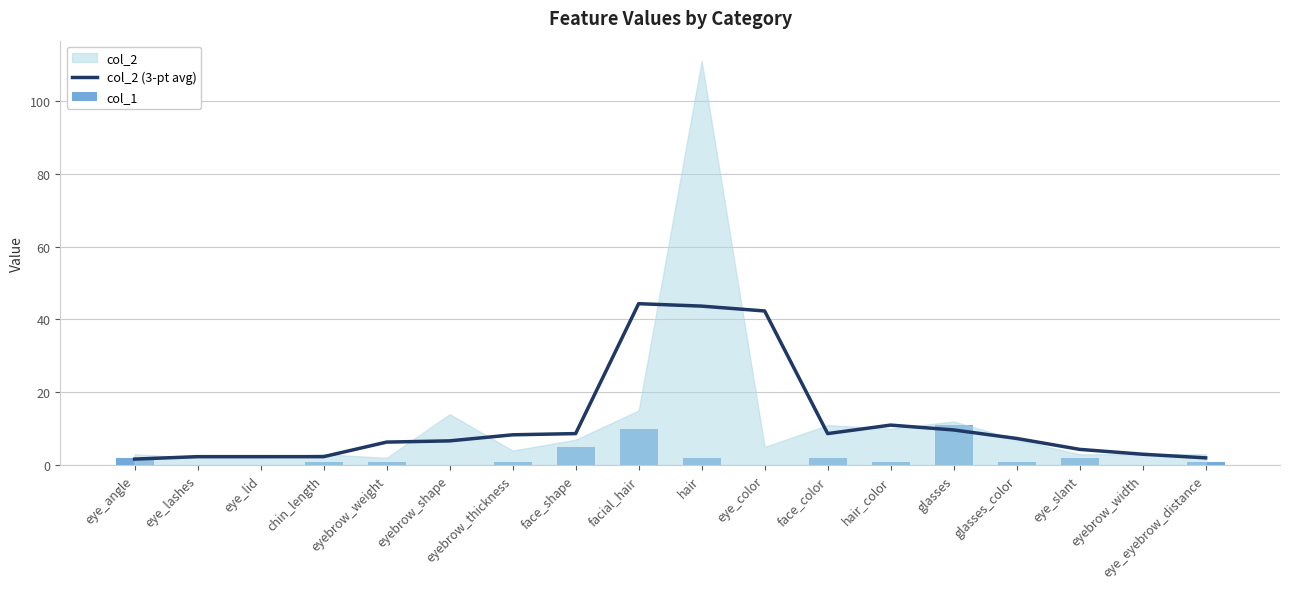

The value of col_2 (3-pt avg) at glasses_color is 7.3. True or false?

True